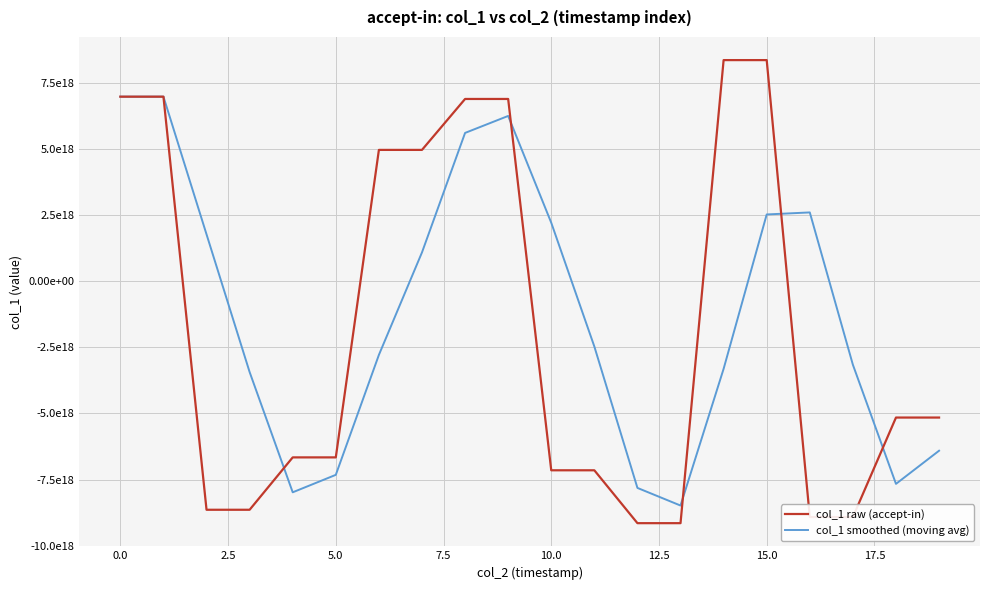

What is the sum of all col_1 raw (accept-in) values?

-37007412958411128832